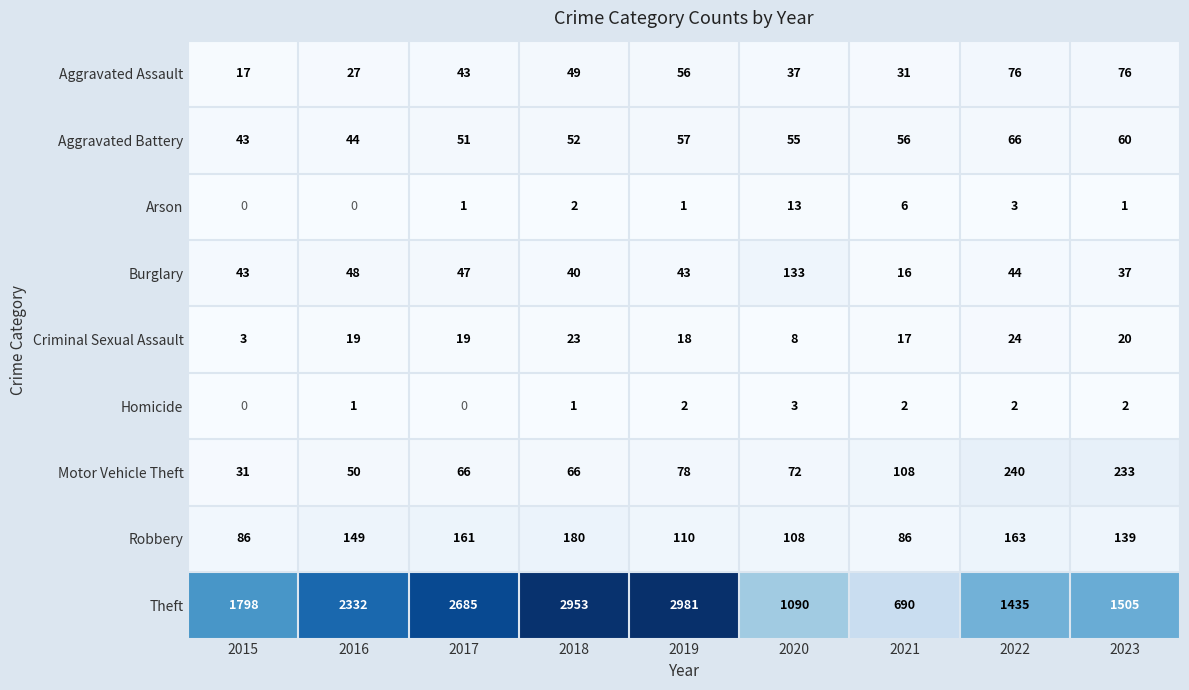

What is the difference between the maximum and second lowest values in the Homicide series?

3